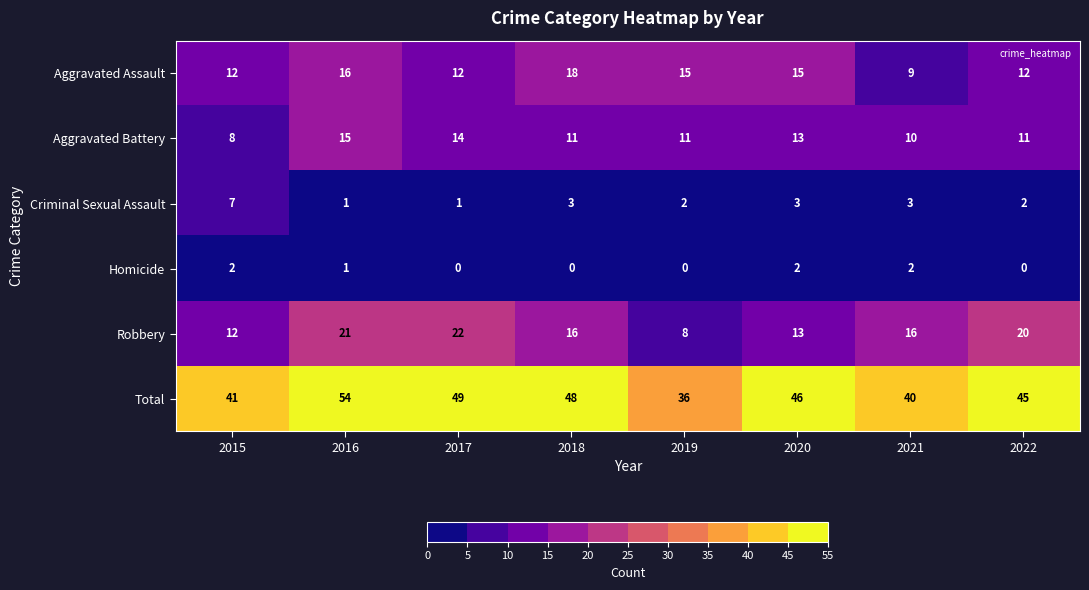

The Criminal Sexual Assault series shows 0 at 2017. True or false?

False